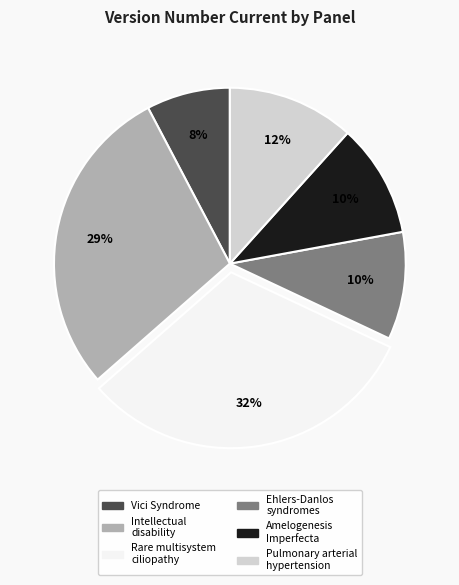

How many slices are in this pie chart?

6